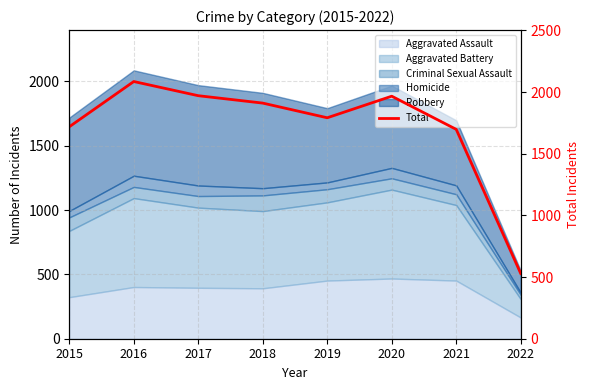

How many points are higher than both their immediate neighbors (excluding endpoints)?

2